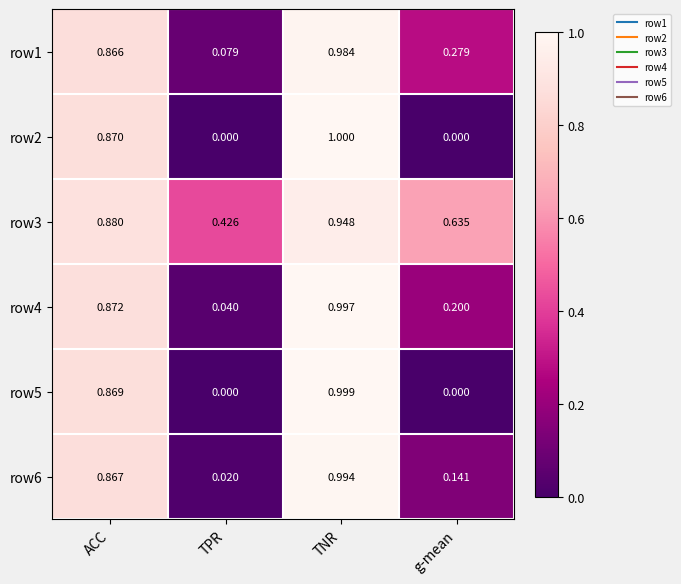

Where is row4 nearest to the value 0?

TPR